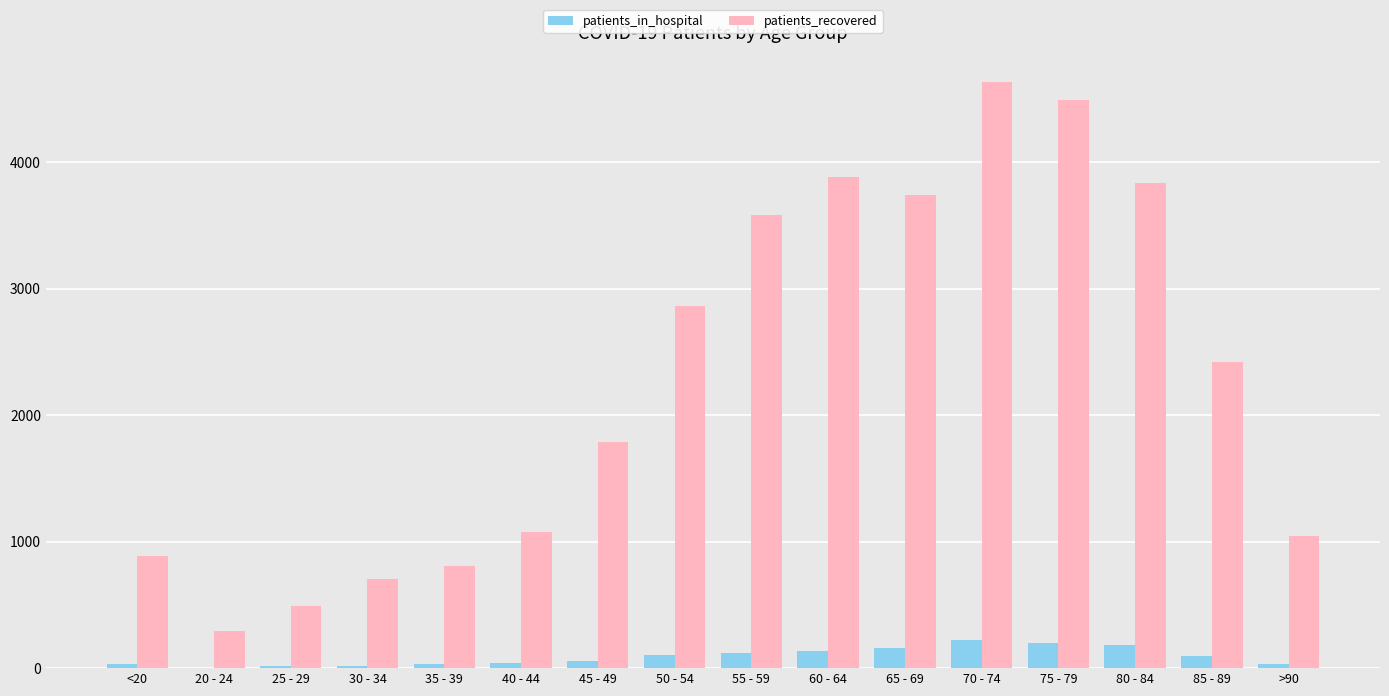

What are all the series names shown in the legend?

patients_in_hospital, patients_recovered